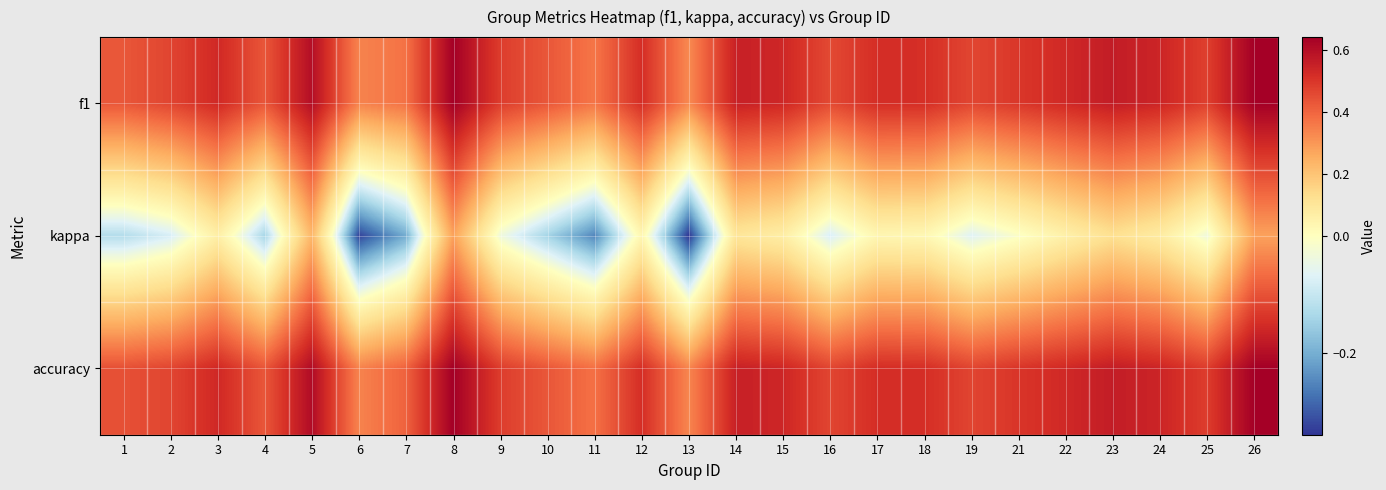

Count the number of data series in this chart.

3